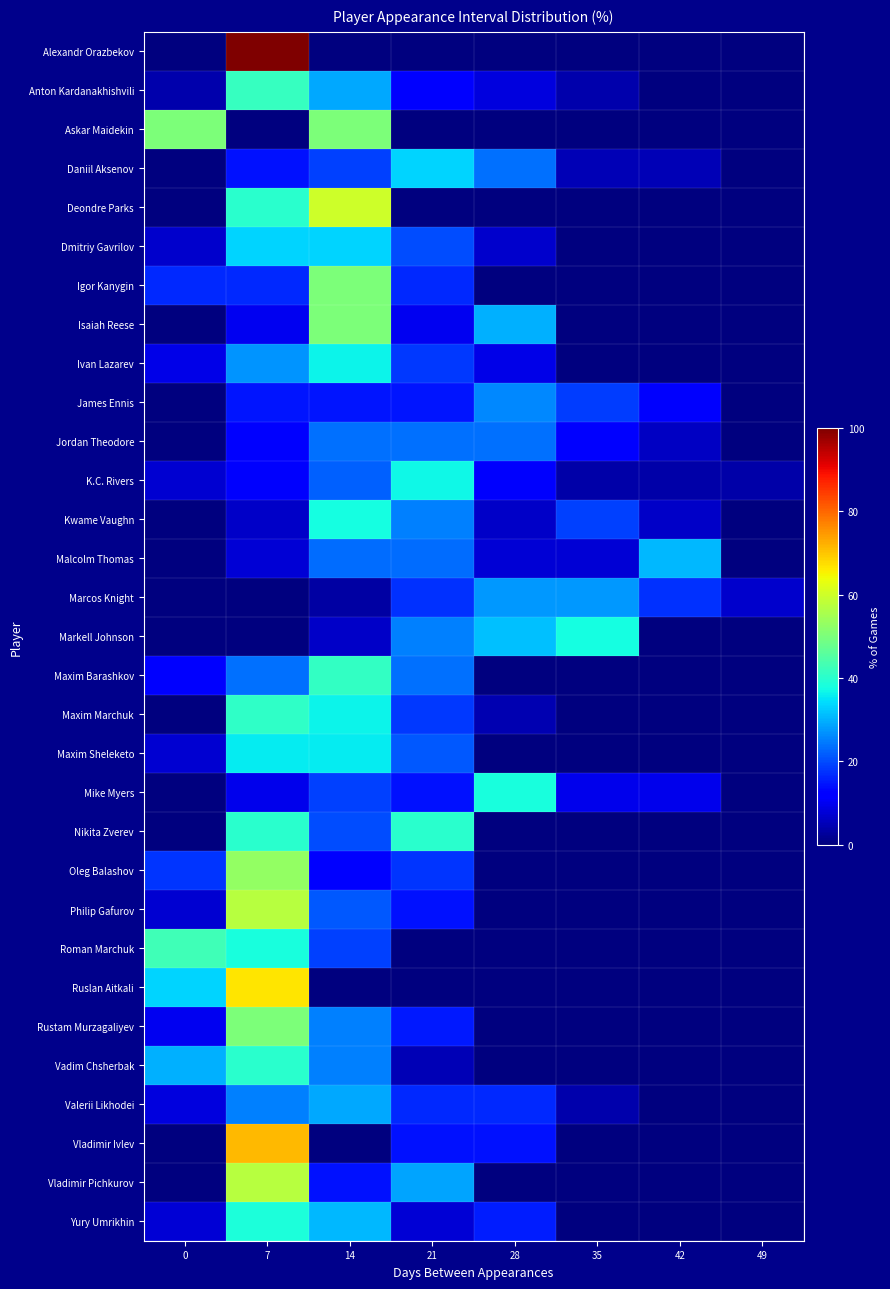

What is the maximum value shown in the chart?

100.0